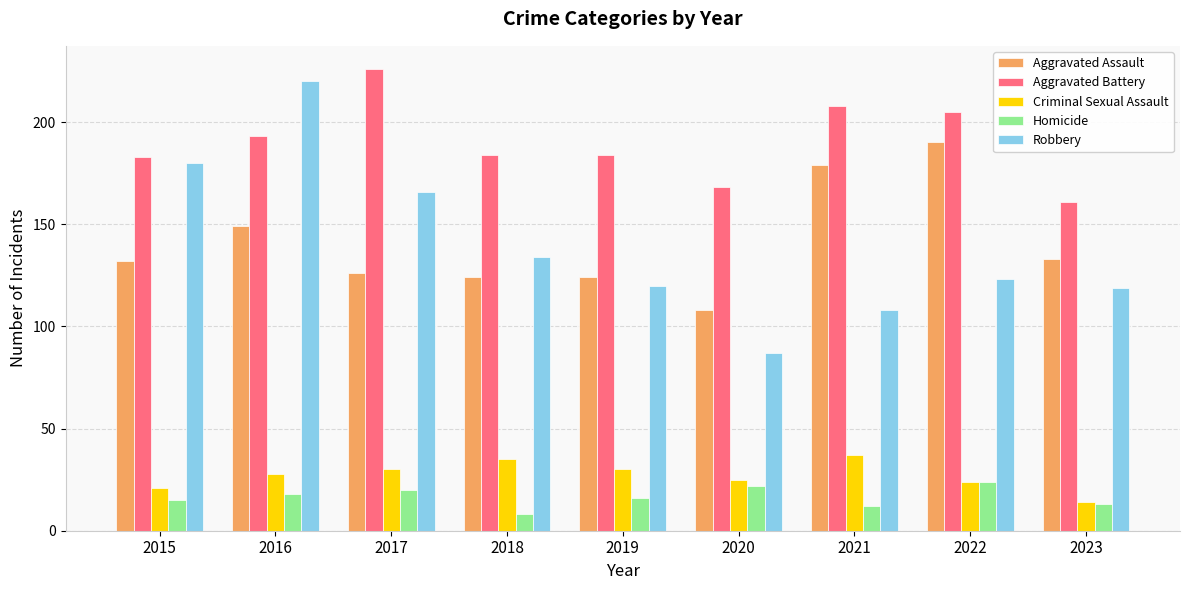

What is the difference between the highest and lowest values at 2018?

176